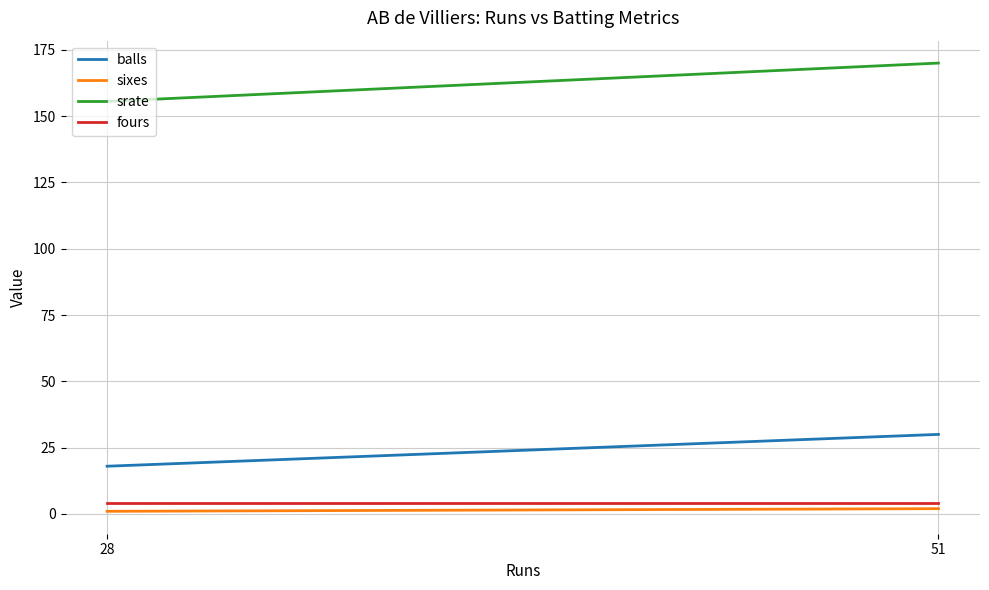

Reading left to right, list all the values displayed in this chart.

balls: 18.0	30.0
sixes: 1.0	2.0
srate: 155.6	170.0
fours: 4.0	4.0